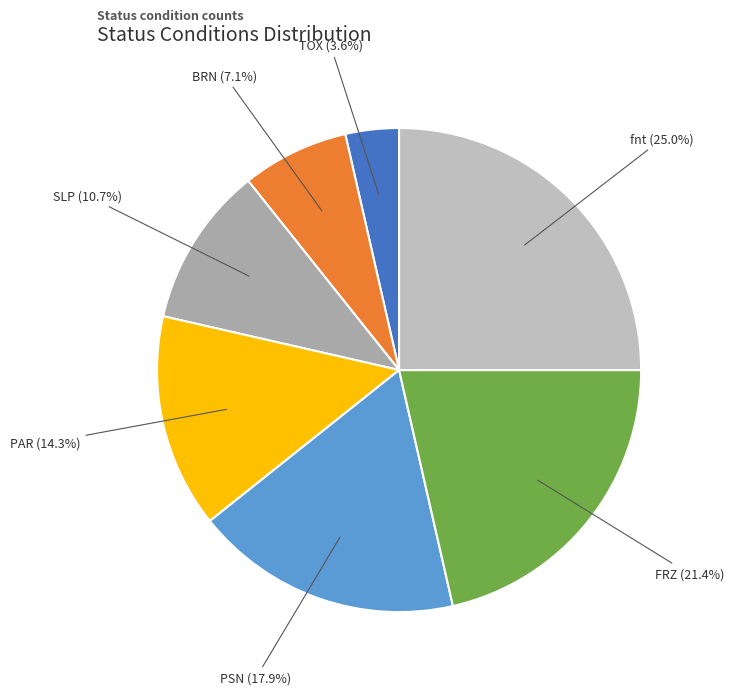

How many slices are in this pie chart?

7